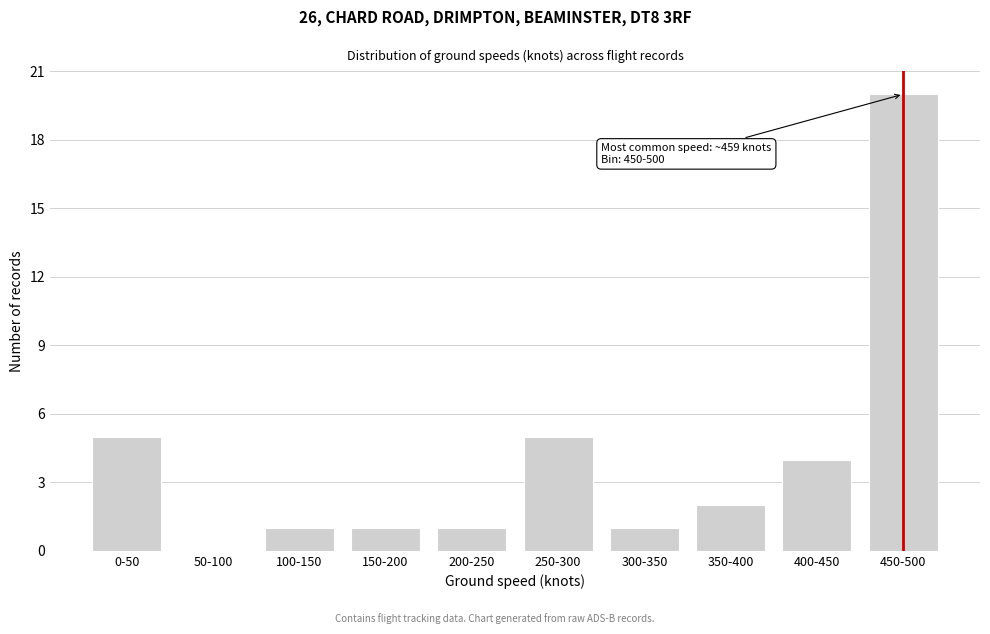

Reading left to right, extract all data points from this chart.

0-50=5	50-100=0	100-150=1	150-200=1	200-250=1	250-300=5	300-350=1	350-400=2	400-450=4	450-500=20